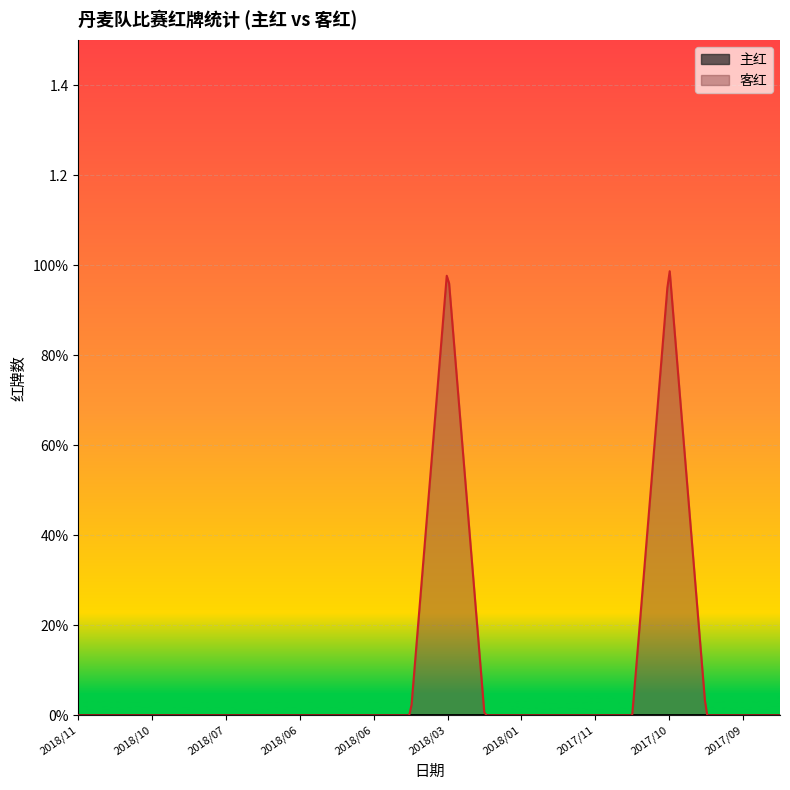

Reading right to left, what are all the values shown in this chart?

主红: 0	0	0	0	0	0	0	0	0	0	0	0	0	0	0	0	0	0	0	0
客红: 0	0	0	1	0	0	0	0	0	1	0	0	0	0	0	0	0	0	0	0